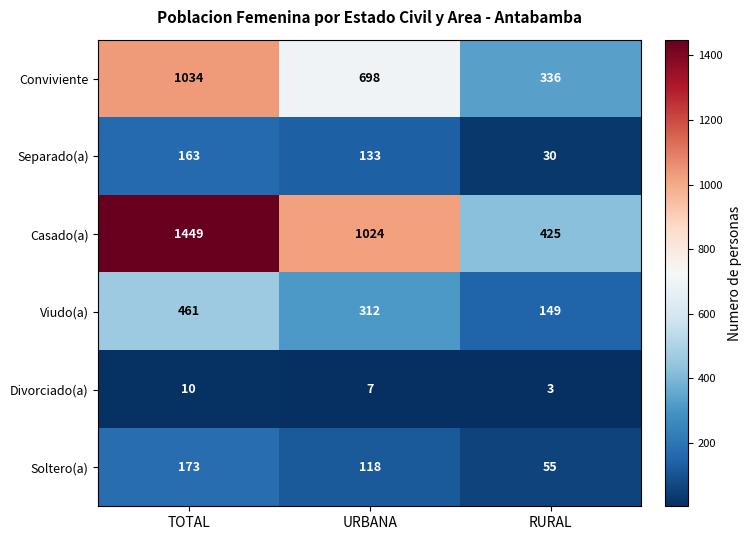

At which label does Soltero(a) first exceed 118?

TOTAL